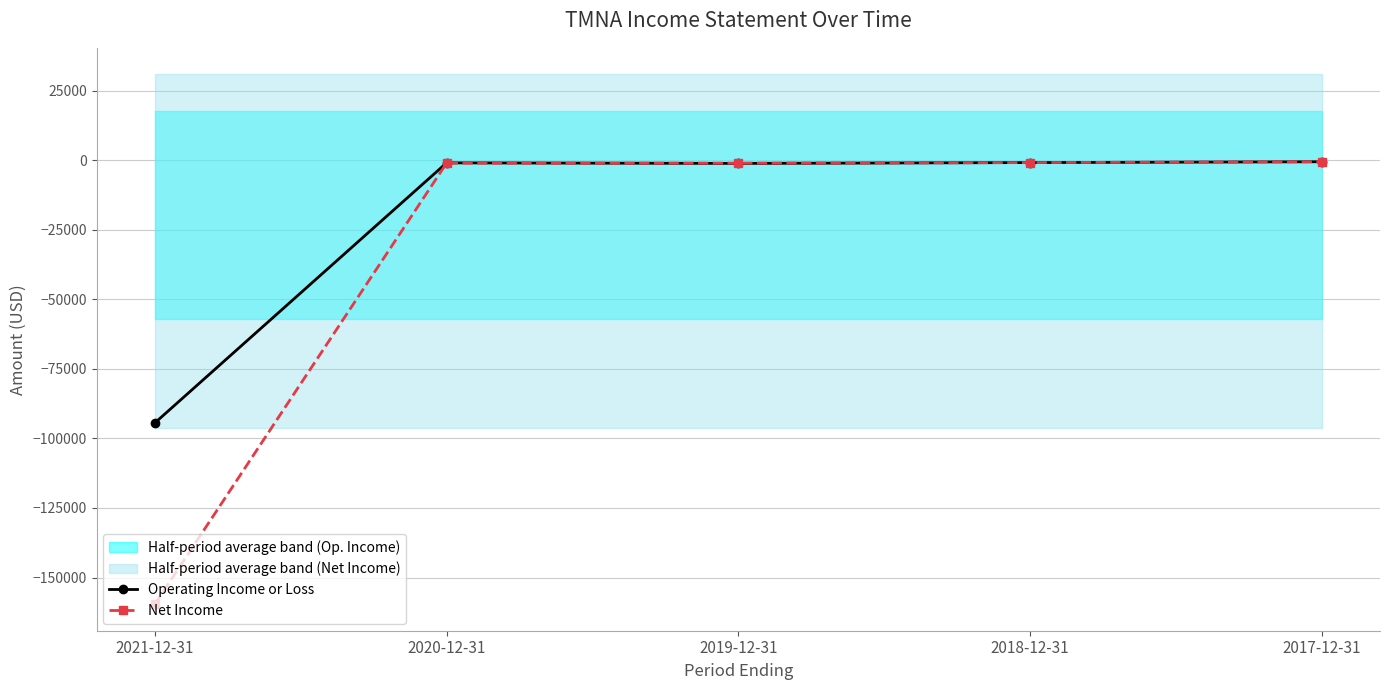

What is the total value across all series at 2021-12-31?

-254000